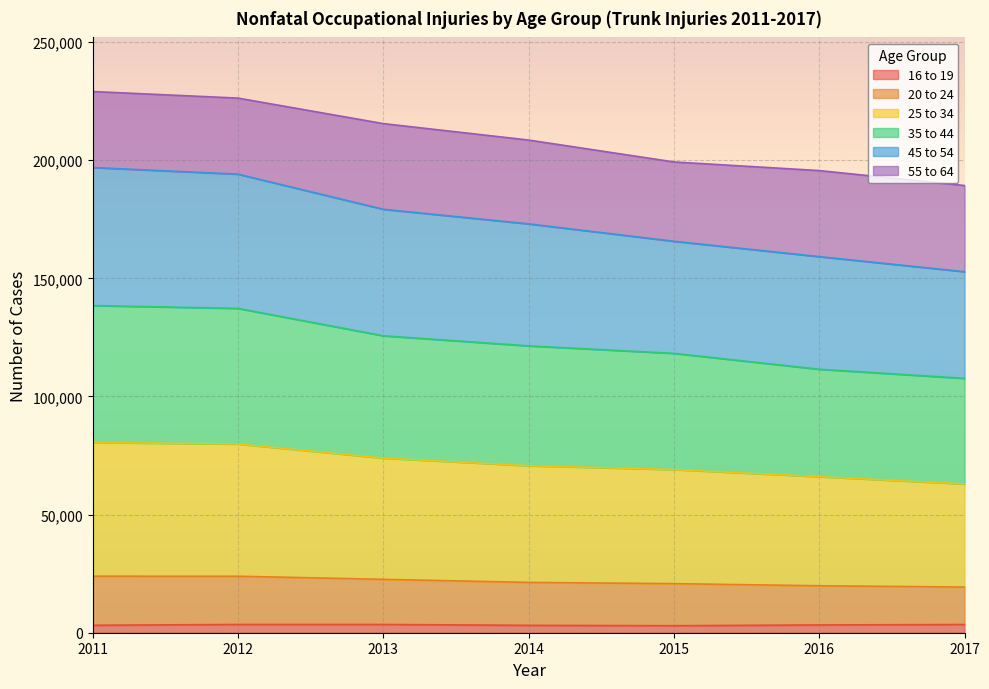

What is the total value across all series at 2017?

189280